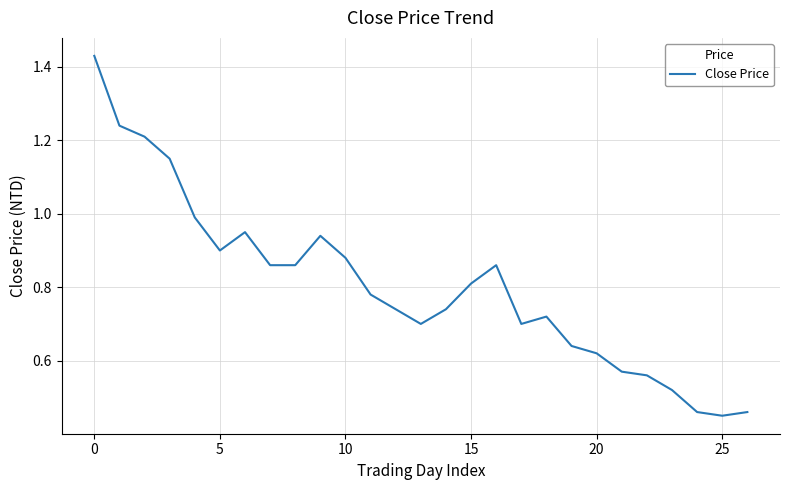

What is the difference between the maximum and minimum values?

1.0